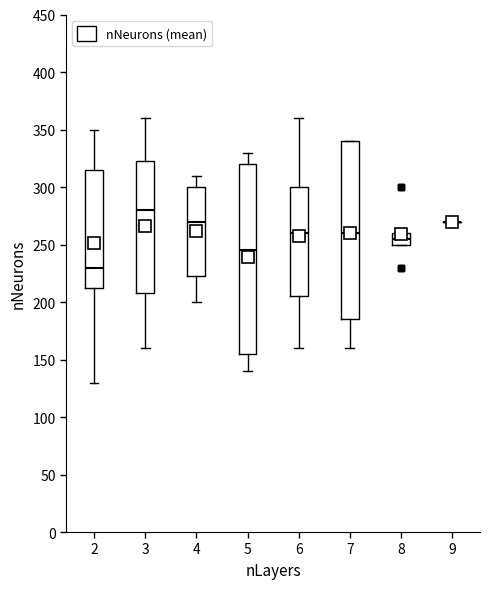

Reading left to right, transcribe this box plot: for each box, give where its median line is, the range the box spans, and where its two whiskers end, as read against the y-axis. The values are not printed on the chart, so give them approximately, as read against the axis.

2: median 230, box 215 to 315, whiskers 130 to 350
3: median 280, box 210 to 325, whiskers 160 to 360
4: median 270, box 225 to 300, whiskers 200 to 310
5: median 245, box 155 to 320, whiskers 140 to 330
6: median 260, box 205 to 300, whiskers 160 to 360
7: median 260, box 185 to 340, whiskers 160 to 340
8: median 255, box 250 to 260, whiskers 250 to 260
9: box collapsed to a line at 270, whiskers 270 to 270